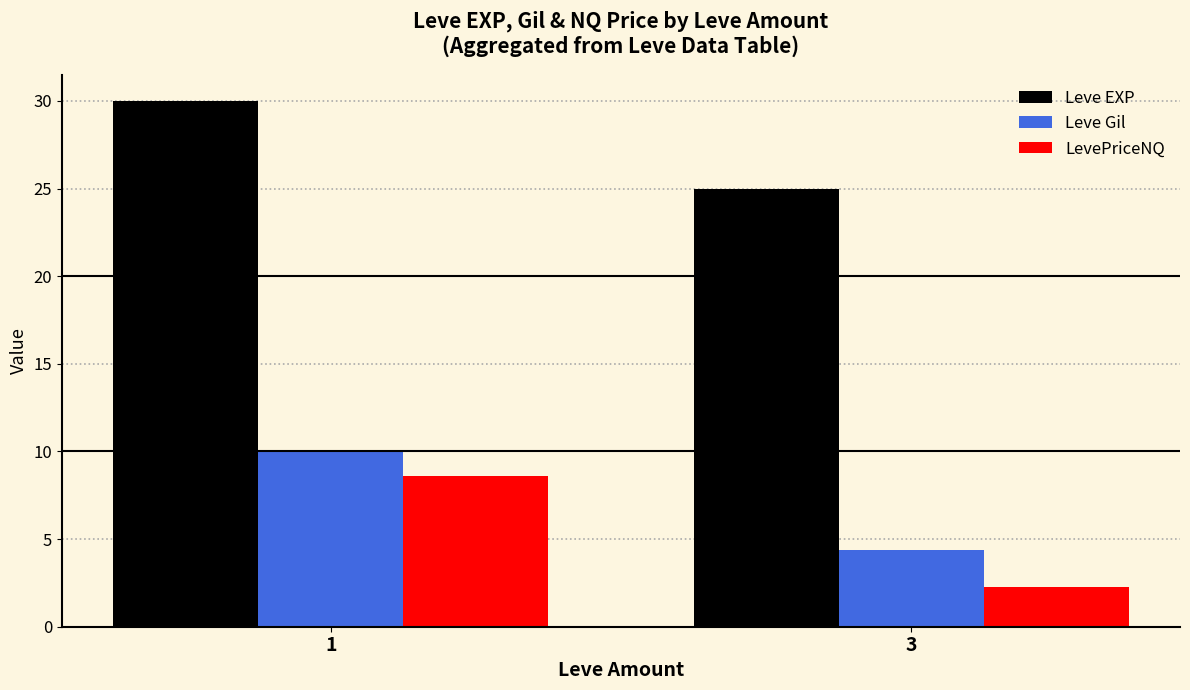

What is the difference between the Leve Gil values at 3 and 1?

5.6